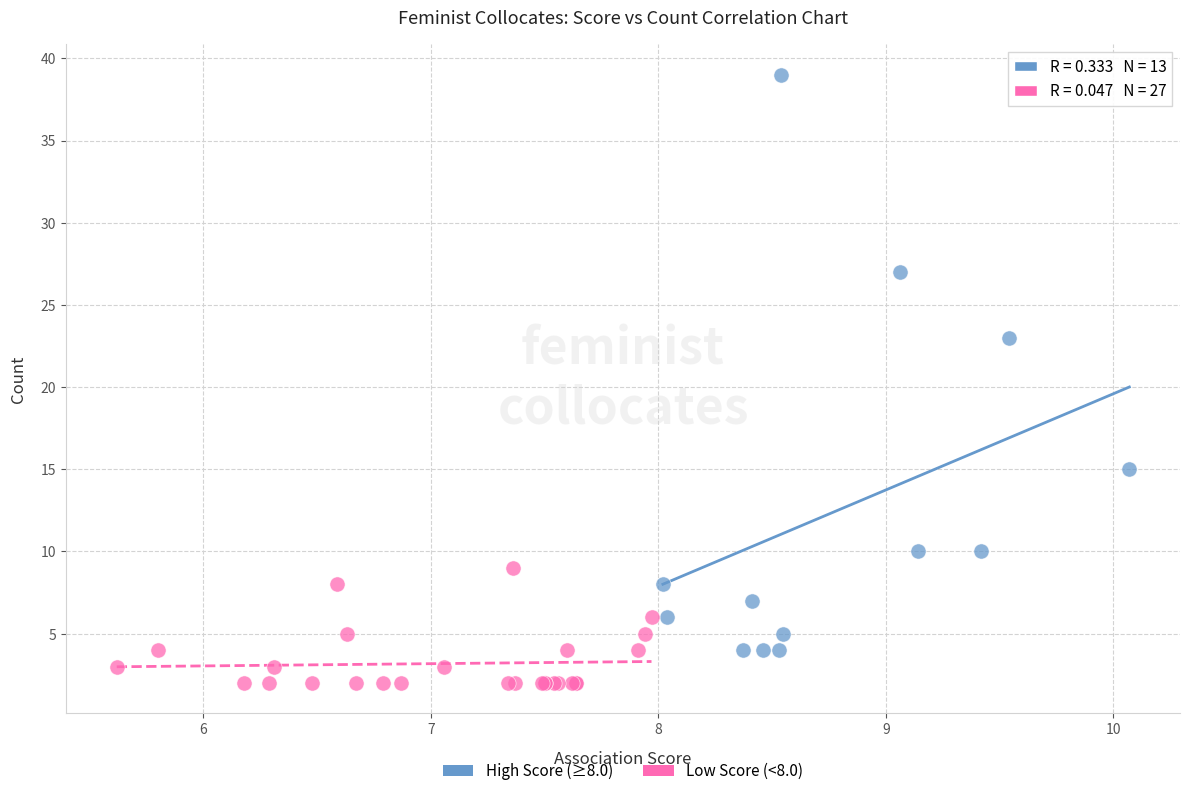

Which series reaches the maximum Y coordinate?

High Score (≥8.0)